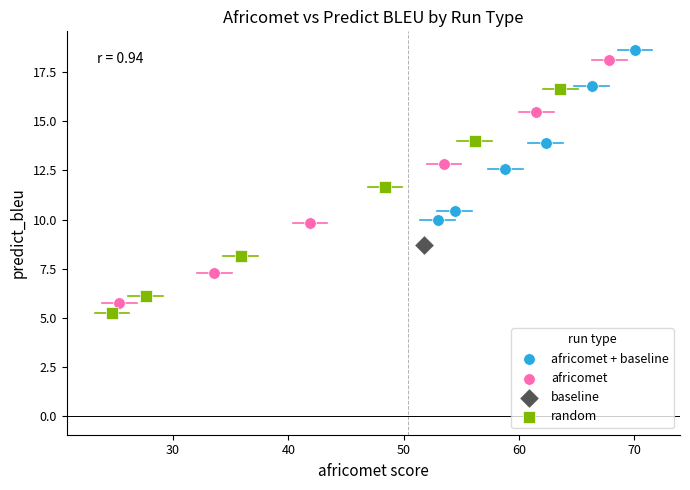

Which series contains the lowest Y value?

random